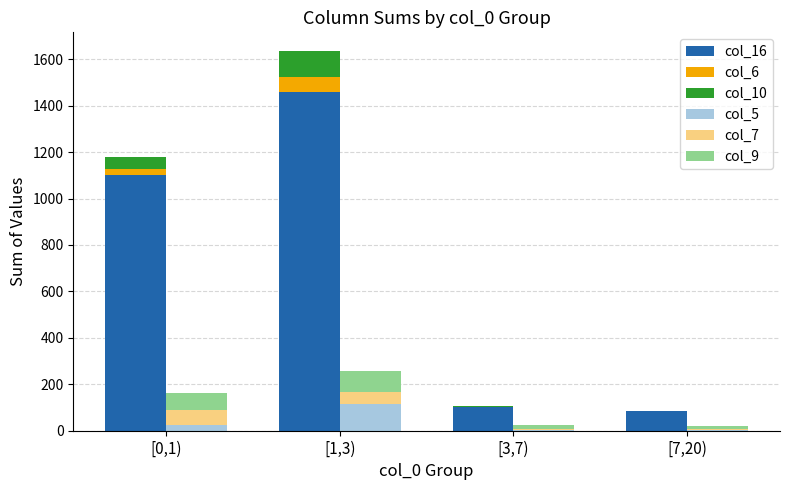

Reading right to left, what are all the values shown in this chart?

col_16: 84	104	1460	1100
col_6: 2	0	62	26
col_10: 0	2	112	52
col_5: 4	4	114	26
col_7: 2	4	54	64
col_9: 16	16	88	72